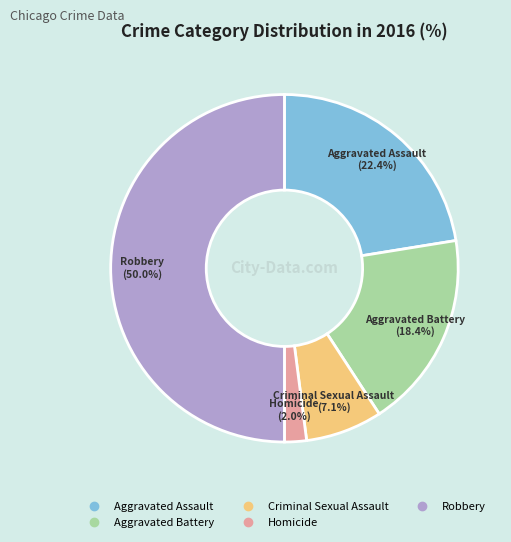

True or false: Homicide accounts for 2% of the total.

True